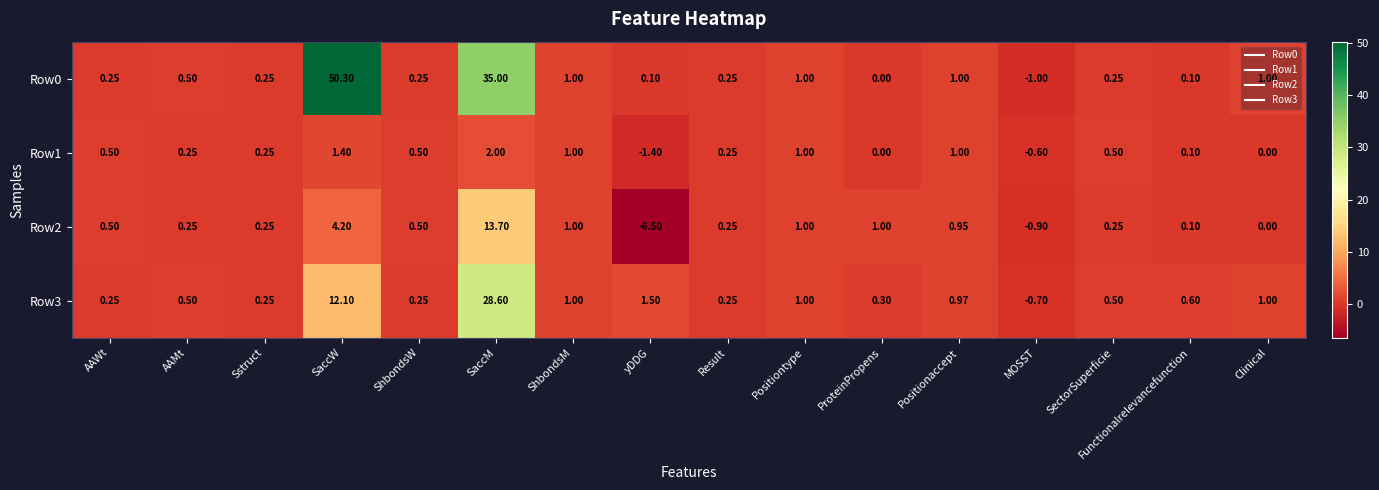

Where is Row2 nearest to the value 3?

SaccW